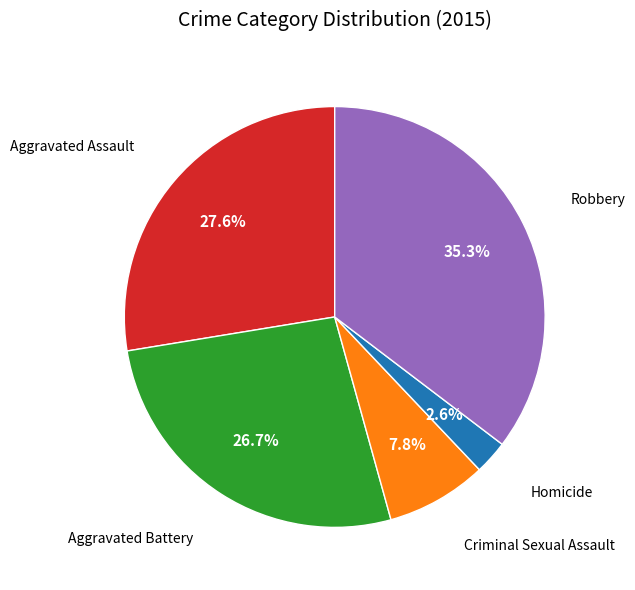

Combined, do Homicide and Aggravated Battery account for over 50%?

No